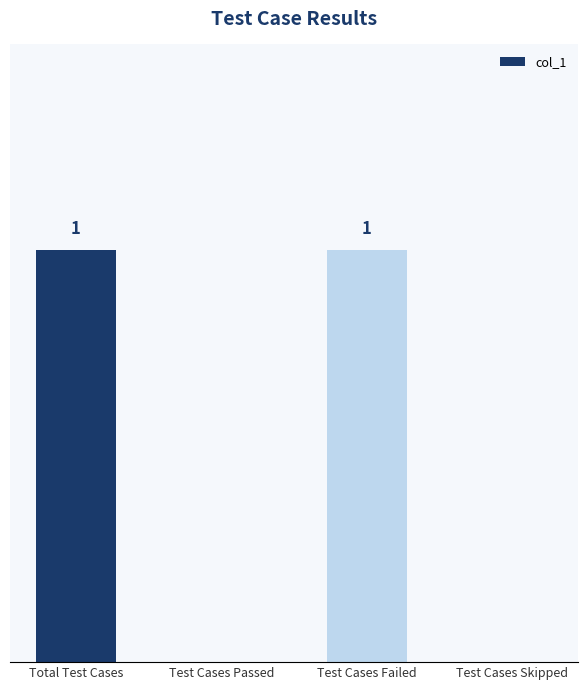

Which has a higher value, Total Test Cases or Test Cases Skipped?

Total Test Cases